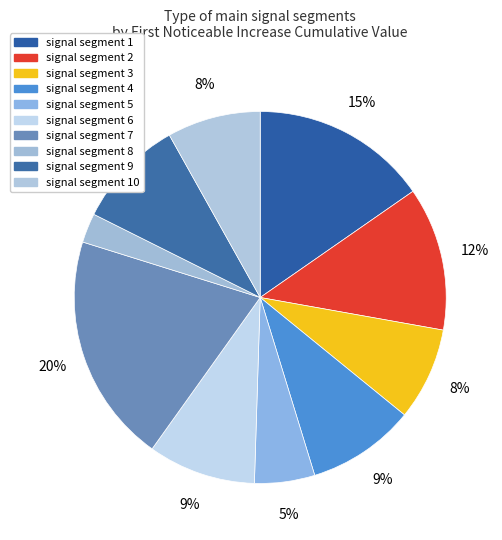

How many slices are in this pie chart?

10